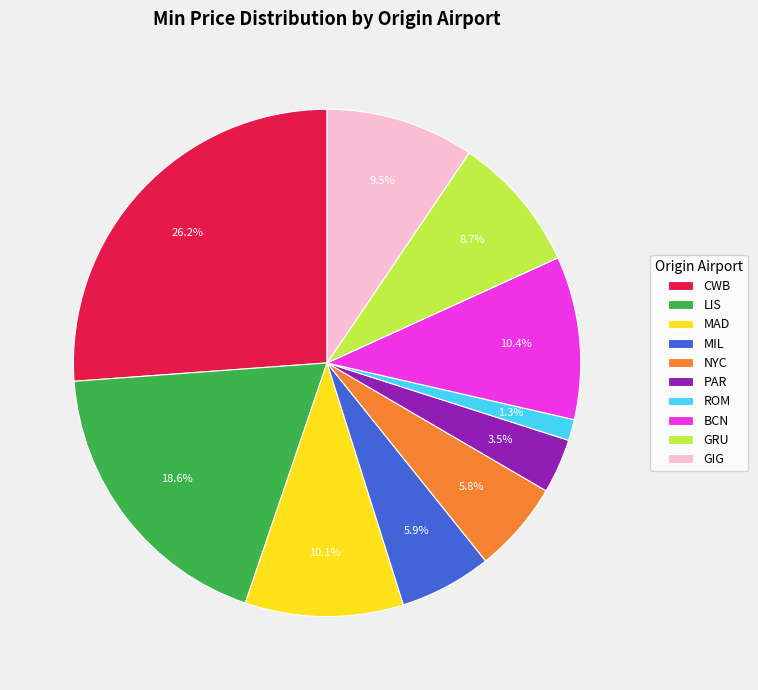

Is it true that PAR is 11% of the pie?

False